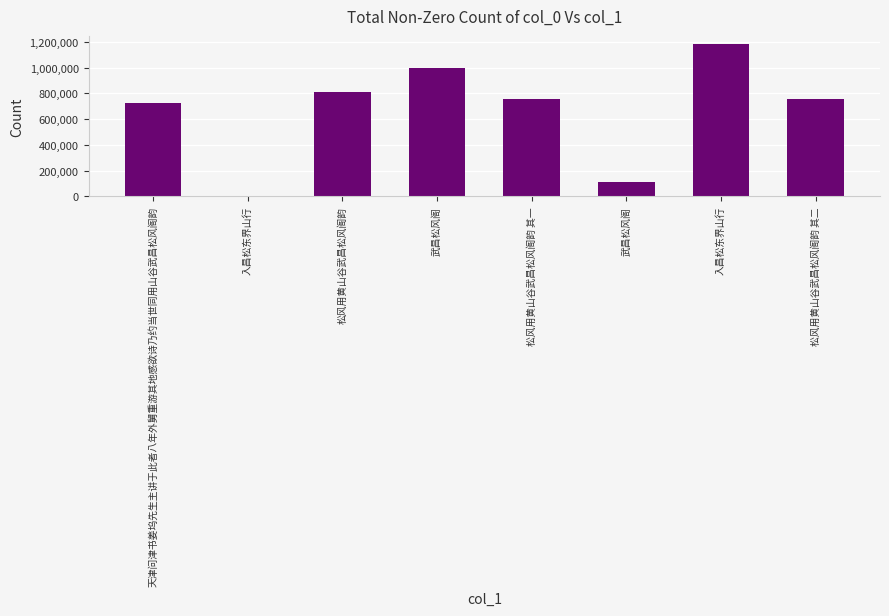

What is the label of the 1st bar from the right?

松风用黄山谷武昌松风阁韵 其二